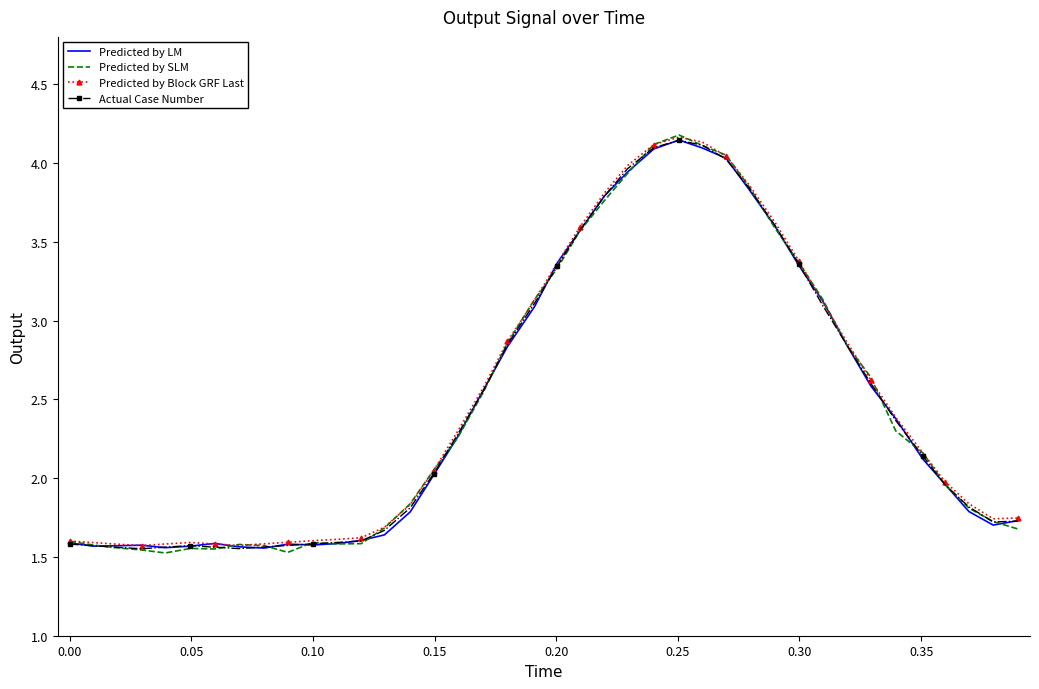

What is the maximum value shown in the chart?

4.2